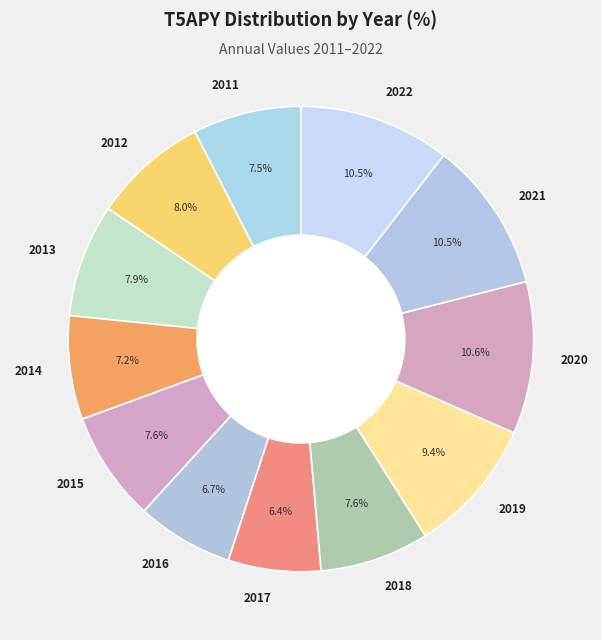

Count the number of slices in the pie.

12